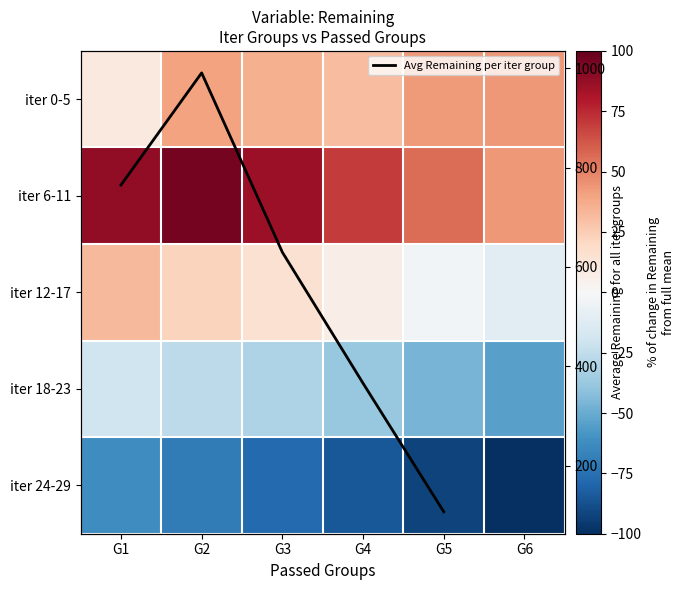

Which has a higher value, G3 or G2?

G2